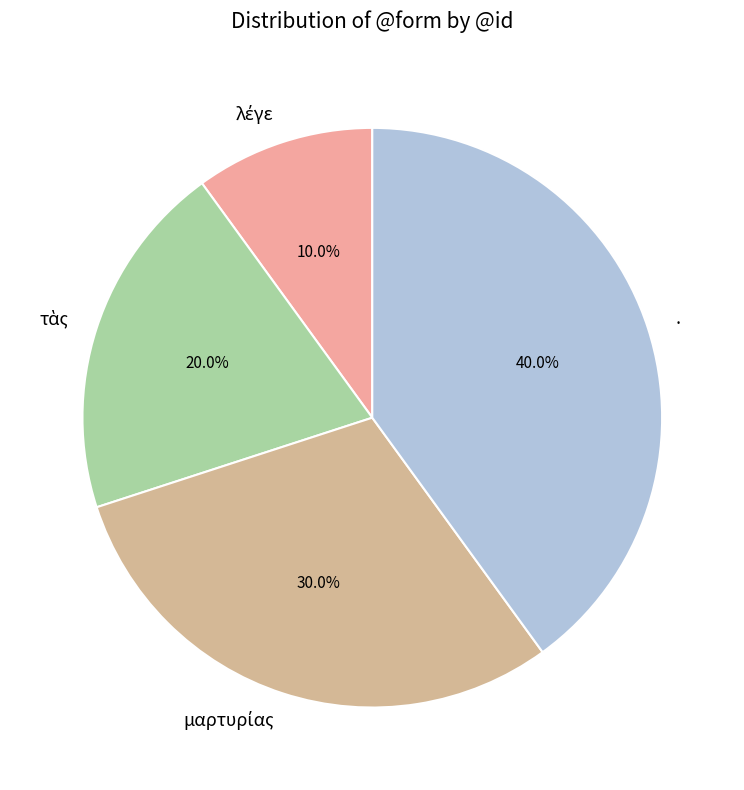

Which category has the biggest portion of the pie?

.